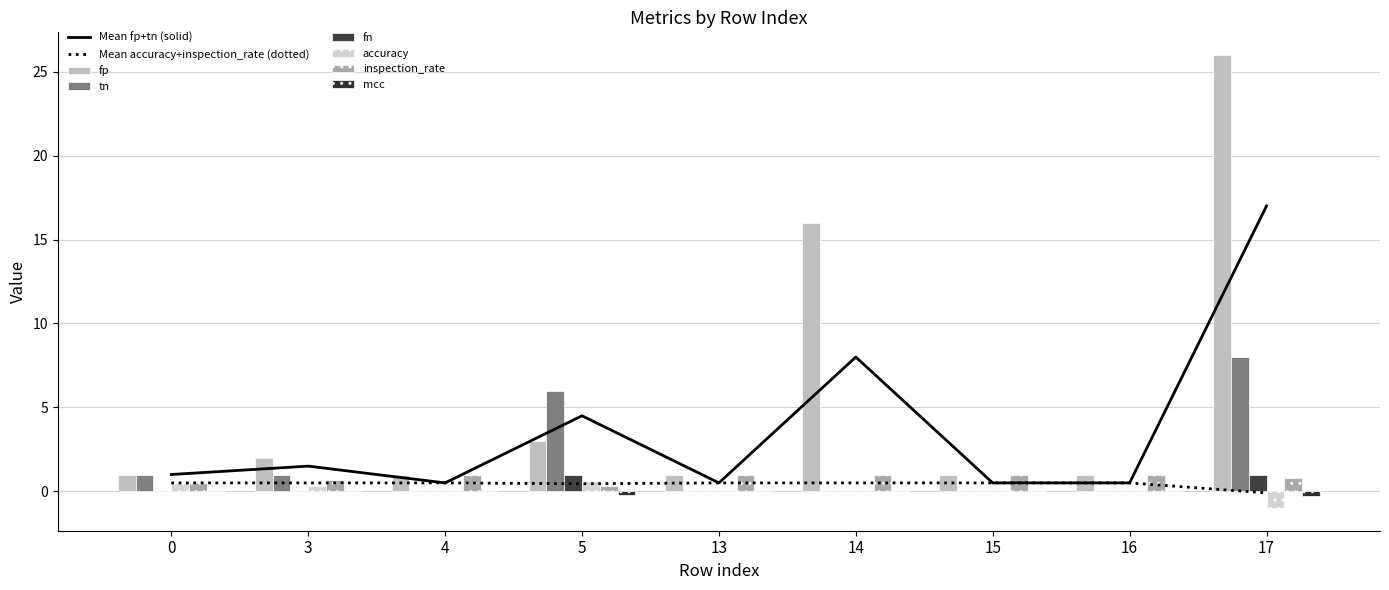

What is the total value across all series at 16?

2.0